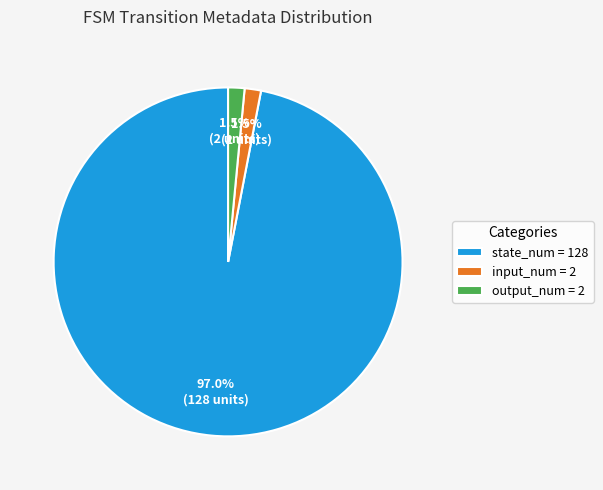

Which category has the biggest portion of the pie?

state_num = 128